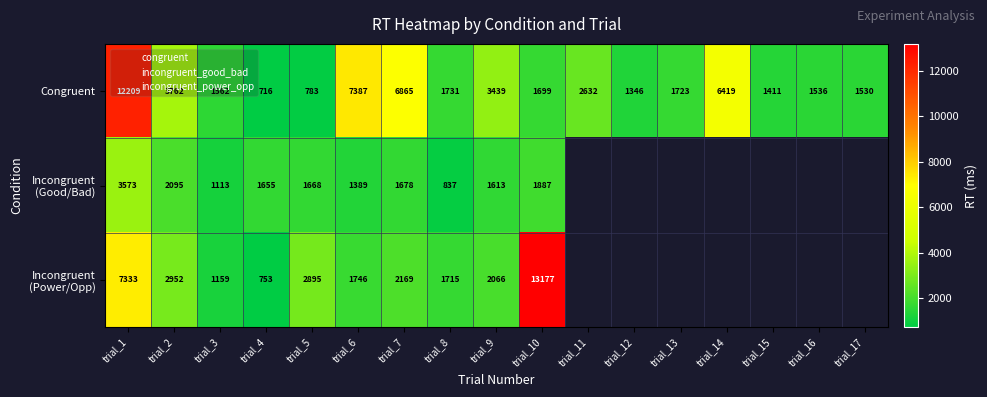

The value of Congruent at trial_11 is 1637.7. True or false?

False